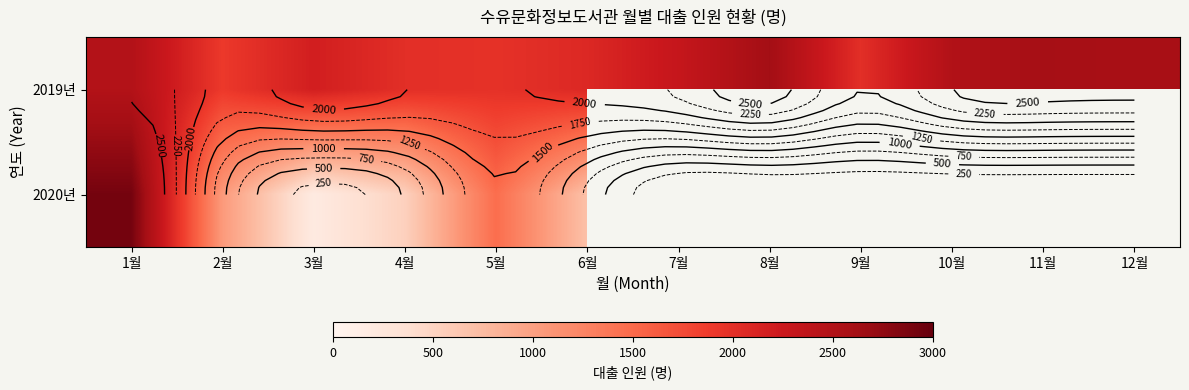

Is the value of 2020년 at 9월 greater than the value of 2019년 at 3월?

No